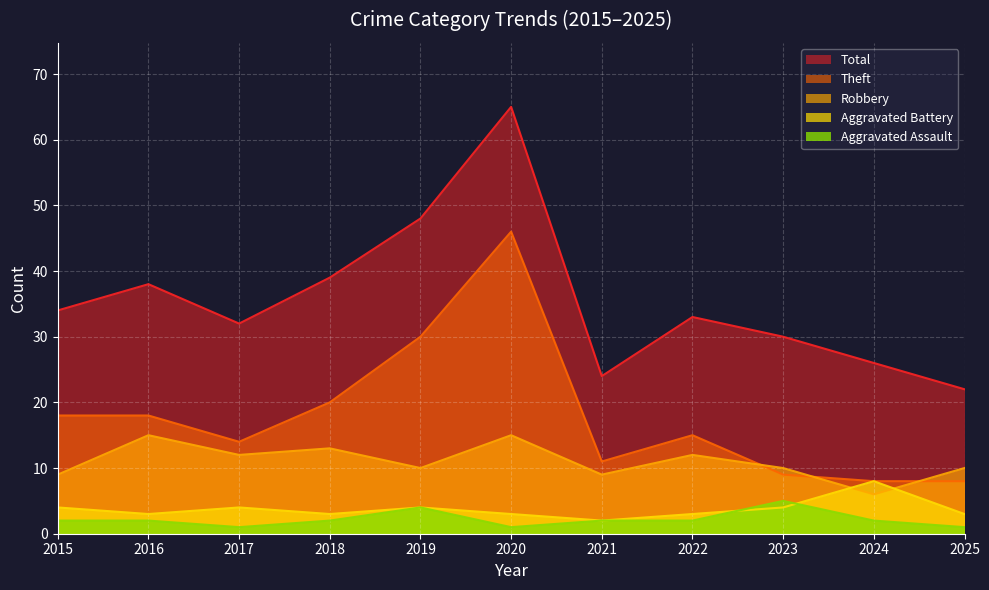

Between 2015 and 2021, which series saw the biggest shift?

Total